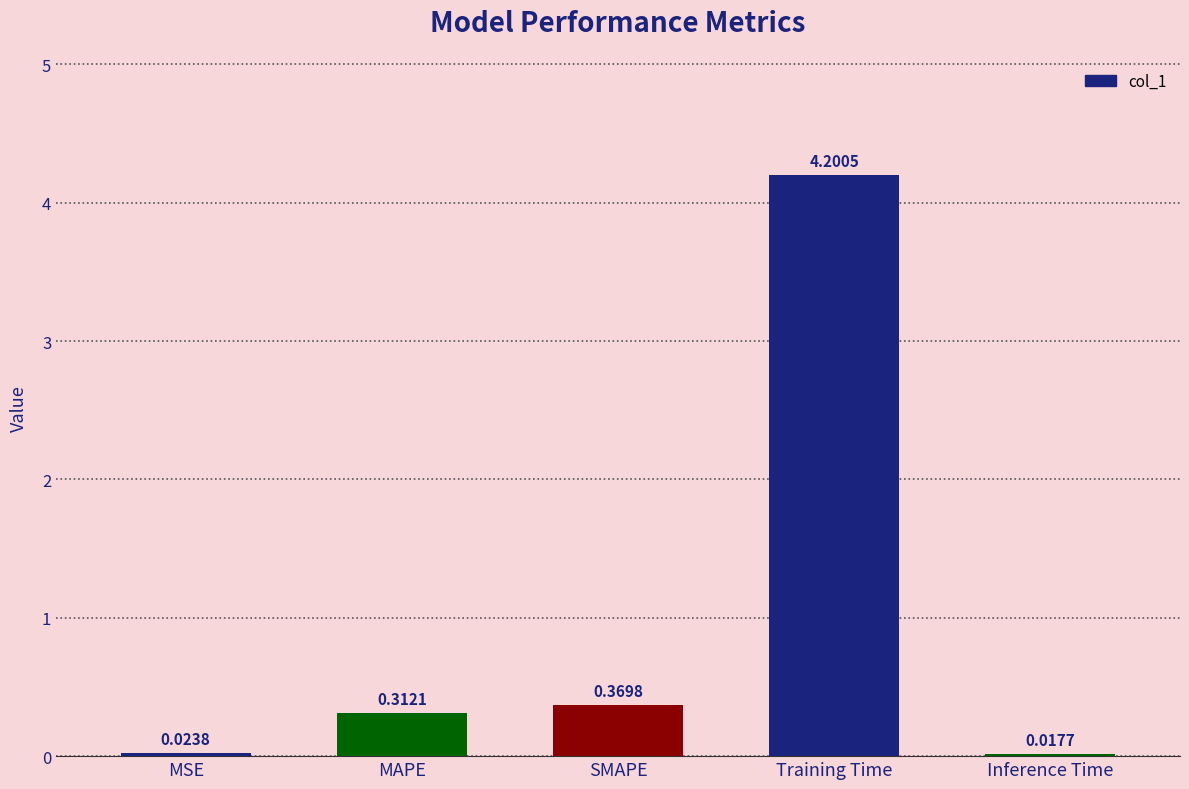

Where is the data nearest to the value 2?

SMAPE